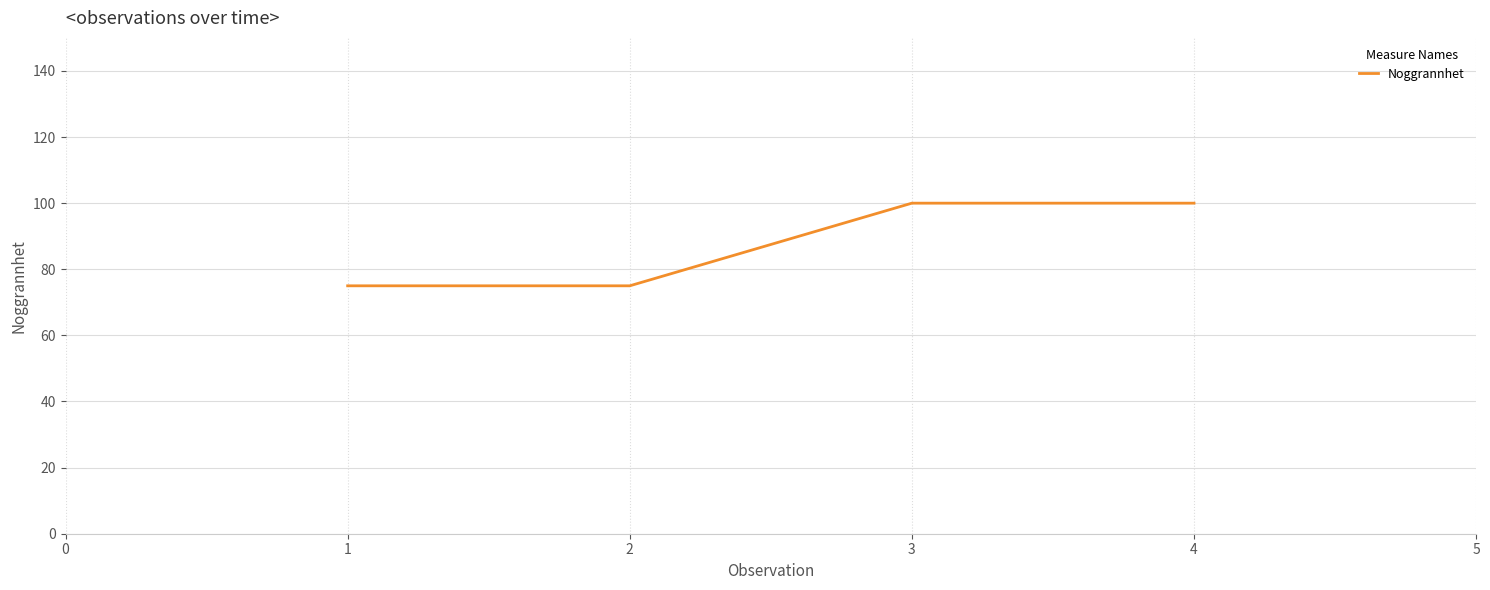

How many lines are shown in the chart?

1